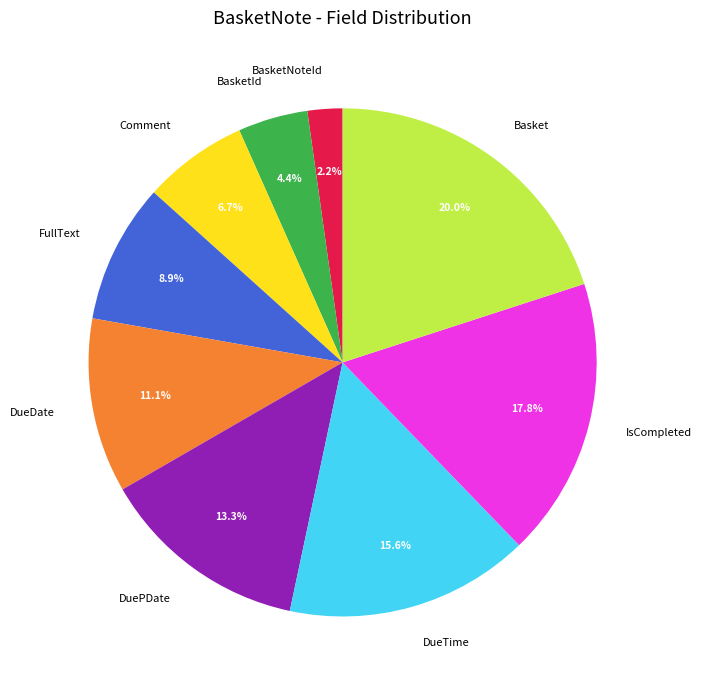

Does BasketId represent more than half of the total?

No